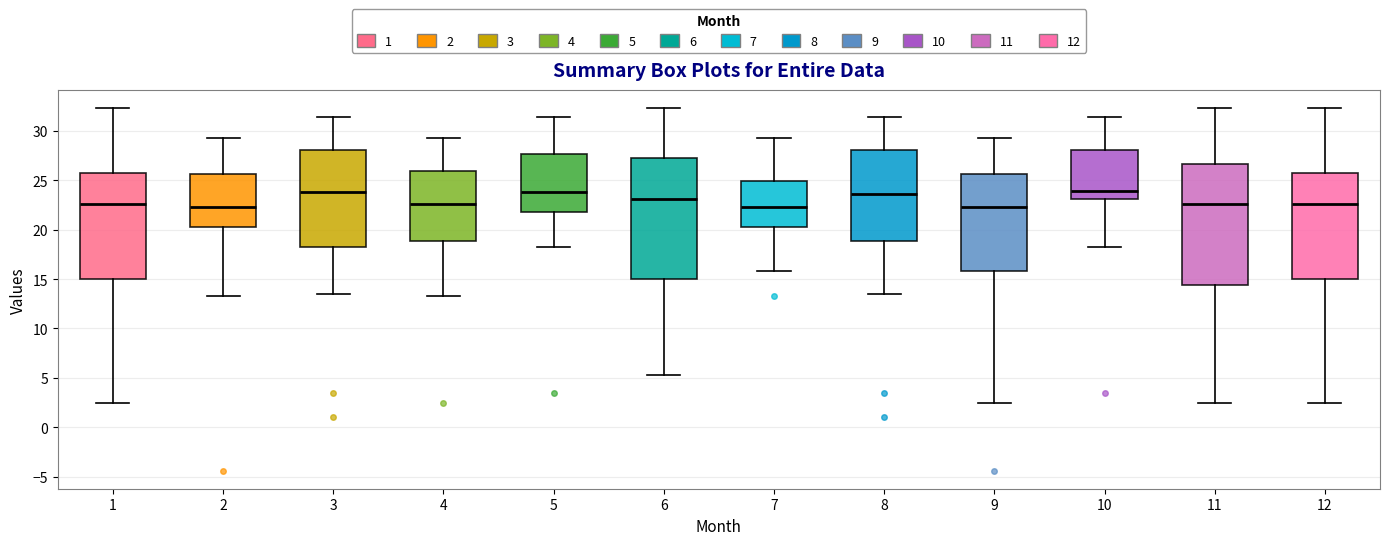

Reading left to right, read every box against the y-axis: the position of its median line, the range the box covers, and the ends of its whiskers. The values are not printed on the chart, so give them approximately, as read against the axis.

1: median 22.5, box 15.0 to 26.0, whiskers 2.5 to 32.5
2: median 22.5, box 20.5 to 25.5, whiskers 13.5 to 29.5
3: median 24.0, box 18.5 to 28.0, whiskers 13.5 to 31.5
4: median 22.5, box 19.0 to 26.0, whiskers 13.5 to 29.5
5: median 24.0, box 22.0 to 27.5, whiskers 18.5 to 31.5
6: median 23.0, box 15.0 to 27.0, whiskers 5.5 to 32.5
7: median 22.5, box 20.5 to 25.0, whiskers 16.0 to 29.5
8: median 23.5, box 19.0 to 28.0, whiskers 13.5 to 31.5
9: median 22.5, box 16.0 to 25.5, whiskers 2.5 to 29.5
10: median 24.0, box 23.0 to 28.0, whiskers 18.5 to 31.5
11: median 22.5, box 14.5 to 26.5, whiskers 2.5 to 32.5
12: median 22.5, box 15.0 to 26.0, whiskers 2.5 to 32.5